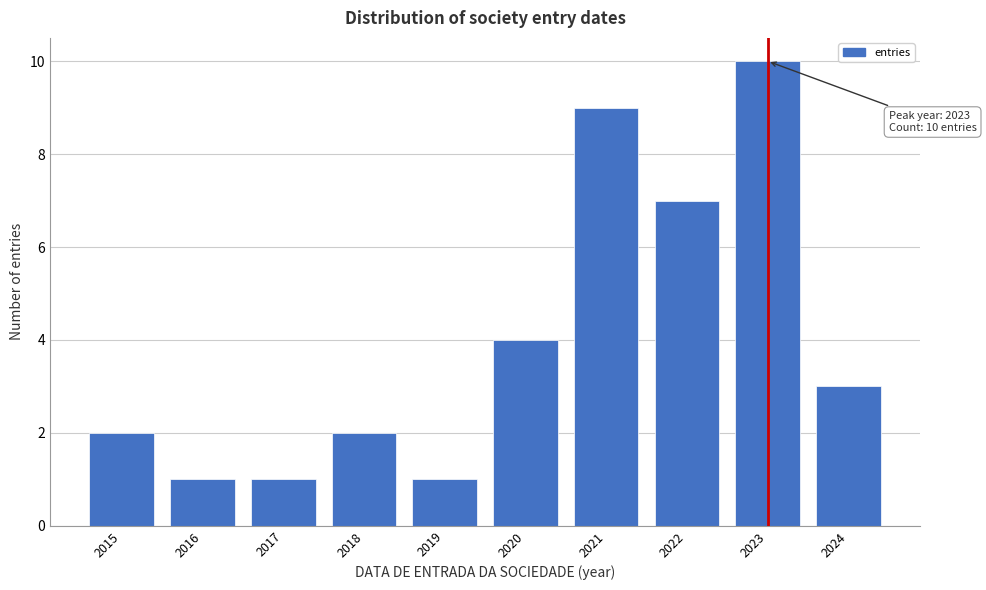

Reading left to right, extract all data points from this chart.

2	1	1	2	1	4	9	7	10	3